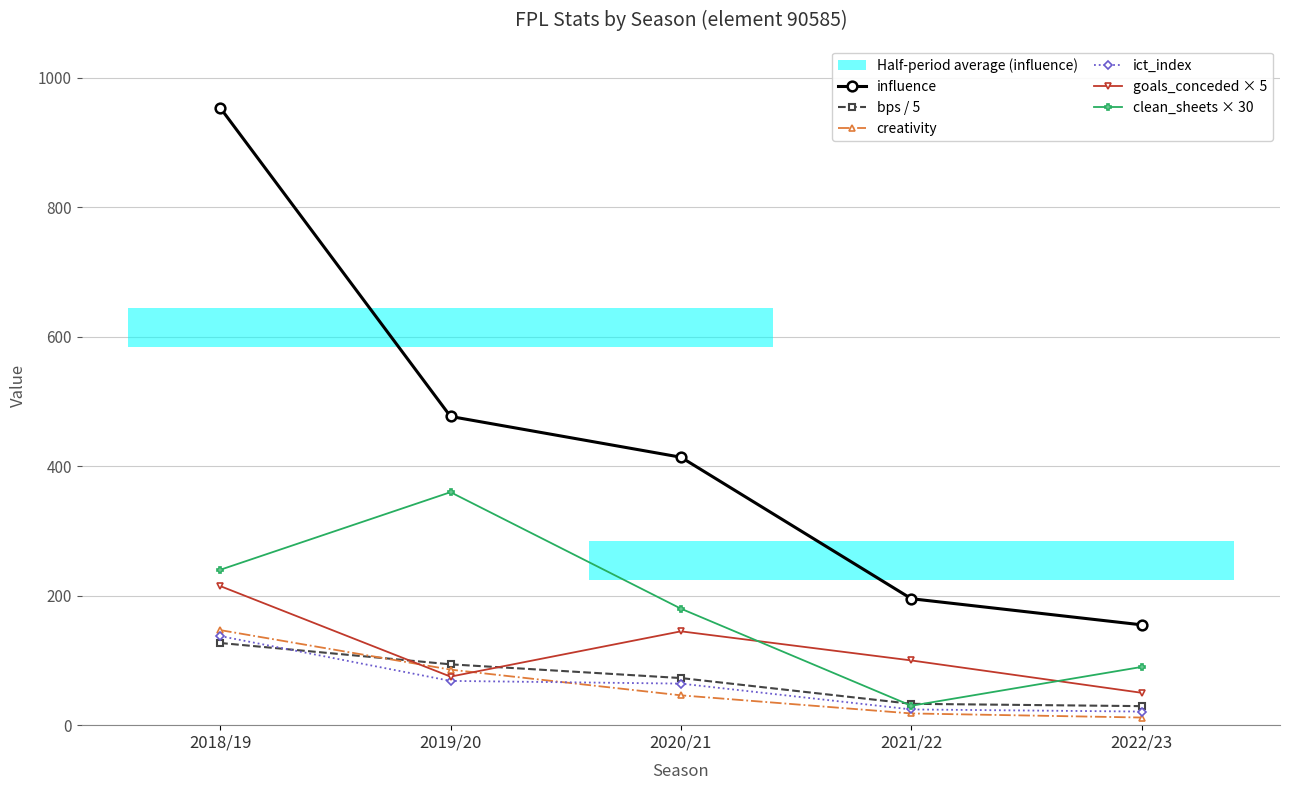

The value of influence at 2022/23 is 155.0. True or false?

True